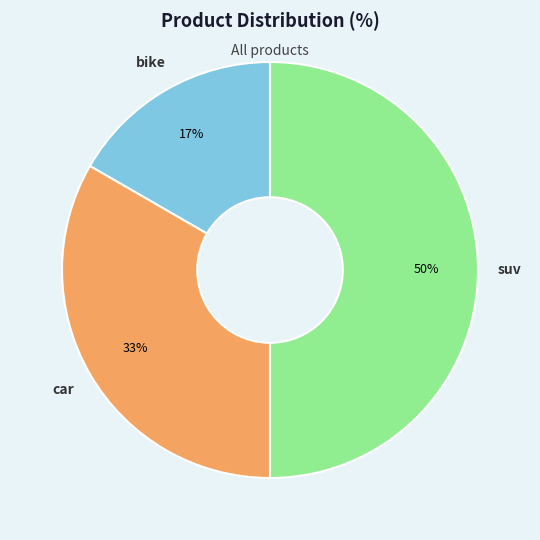

Rank the categories by value from lowest to highest.

bike, car, suv